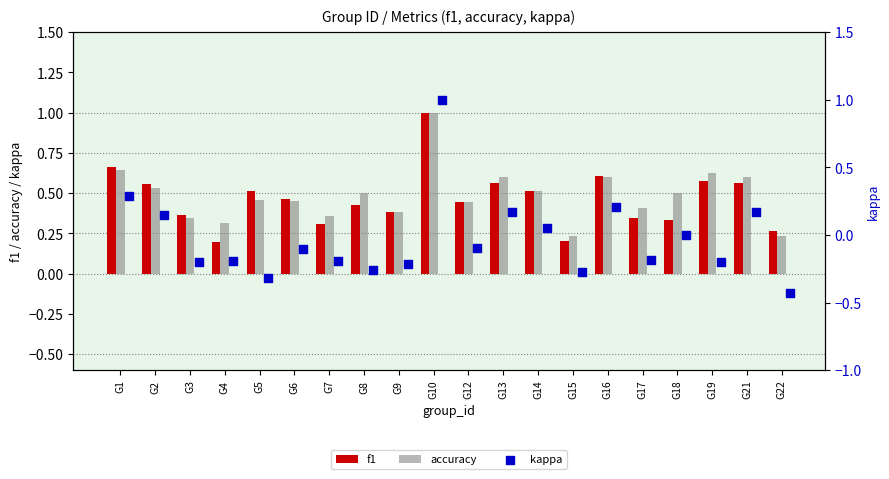

Which series has the largest total across all categories?

accuracy